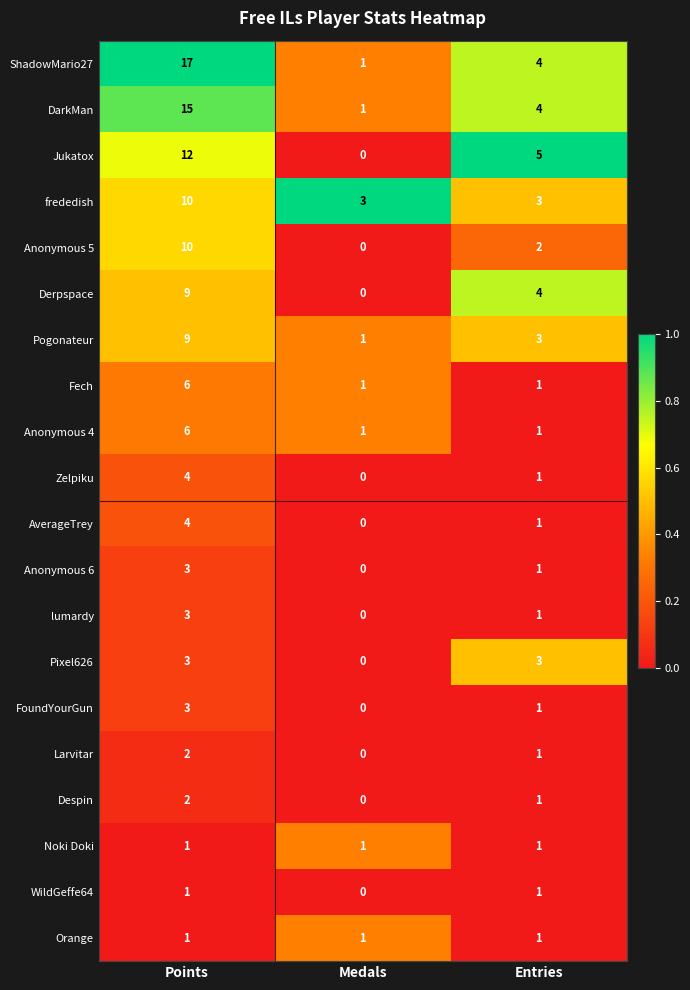

What is the spread (max minus min) of values at Points?

16